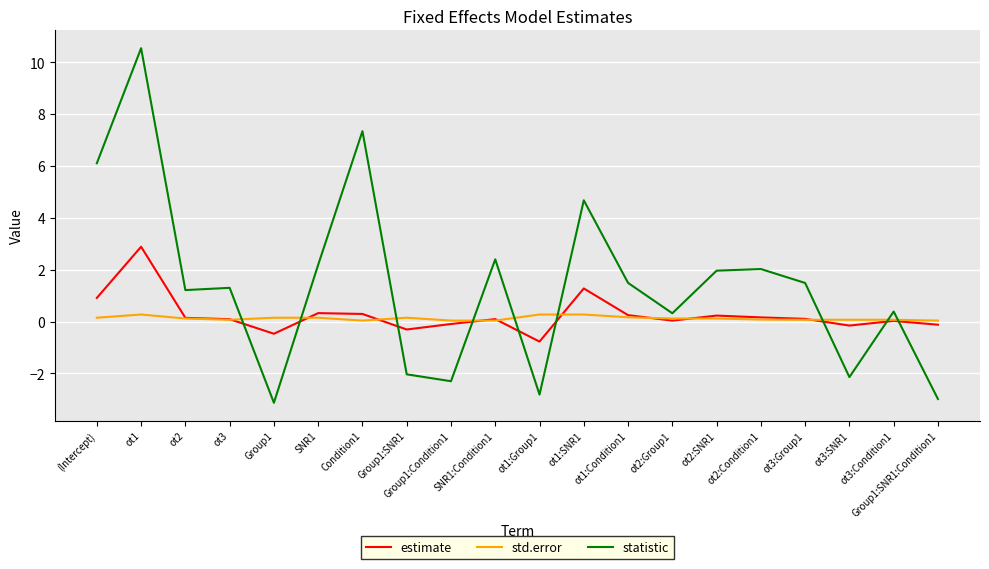

Which series has the widest spread of values?

statistic